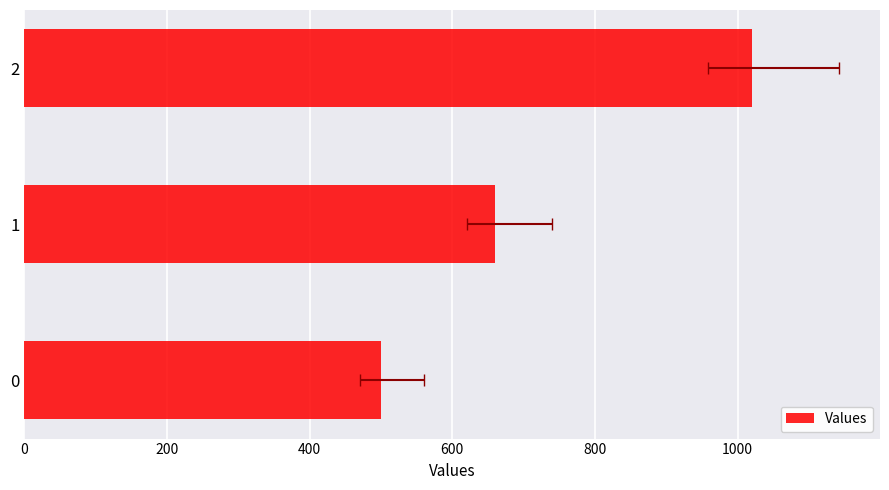

What is the sum of all values?

2180